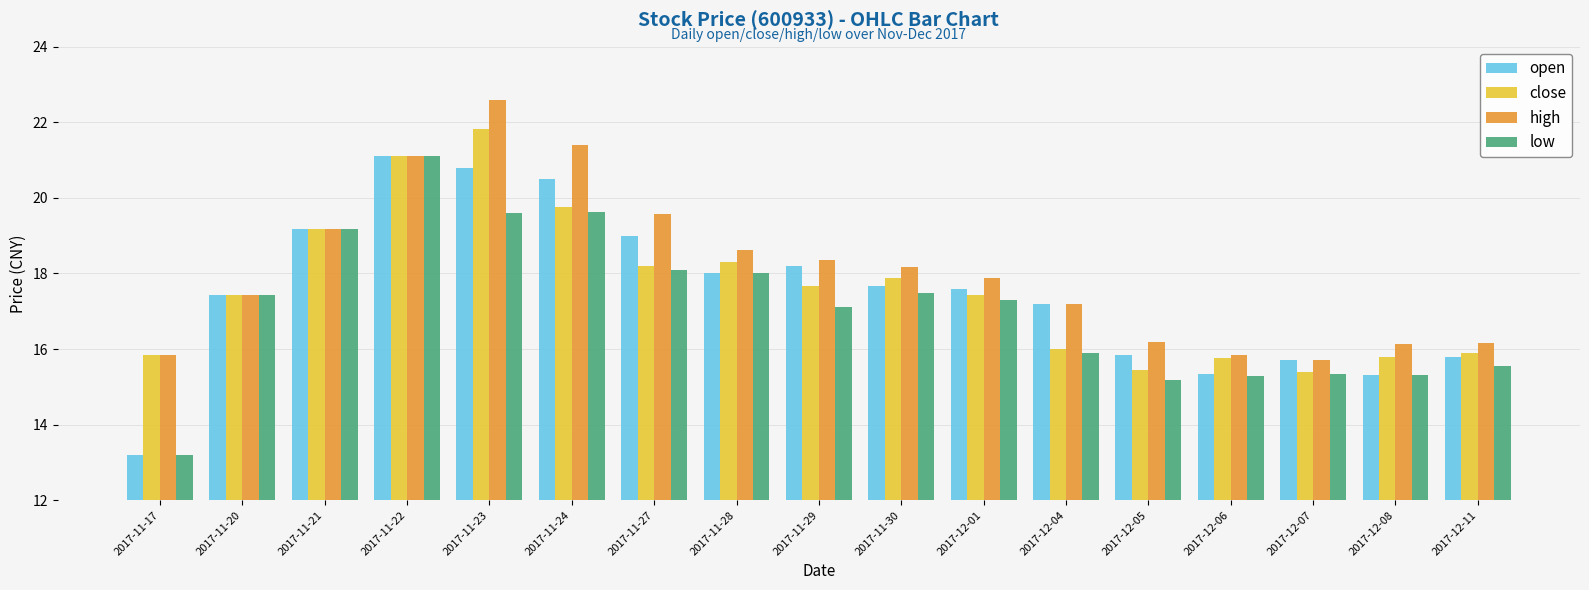

The high series shows 15.7 at 2017-12-07. True or false?

True